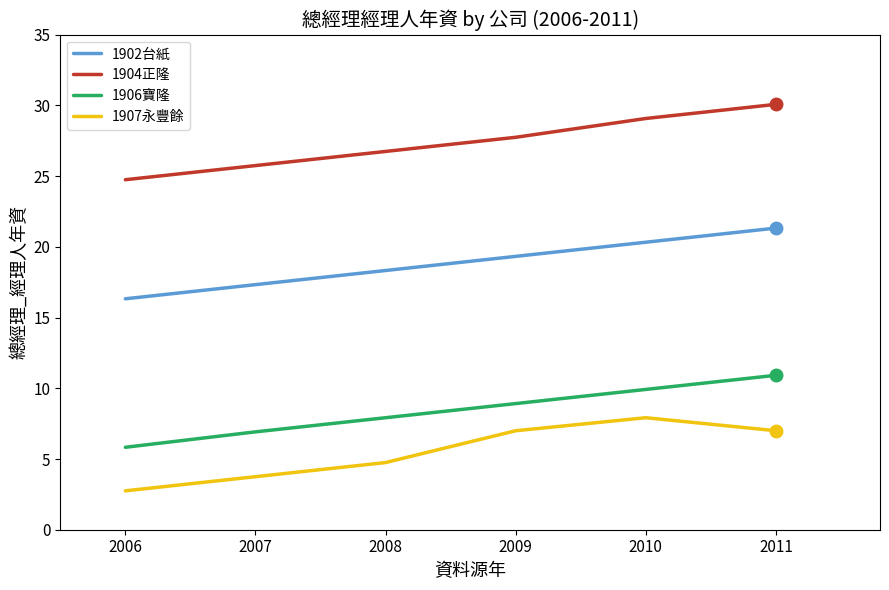

Count the number of categories in the chart.

6